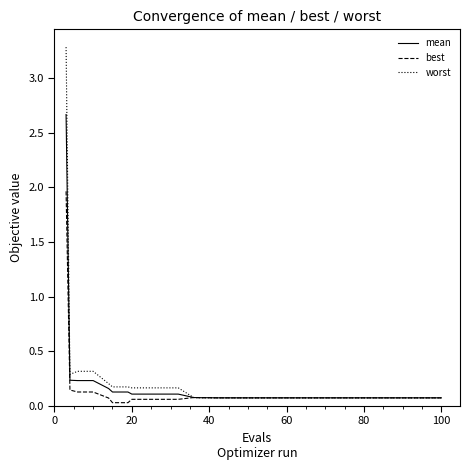

What are all the series names shown in the legend?

mean, best, worst